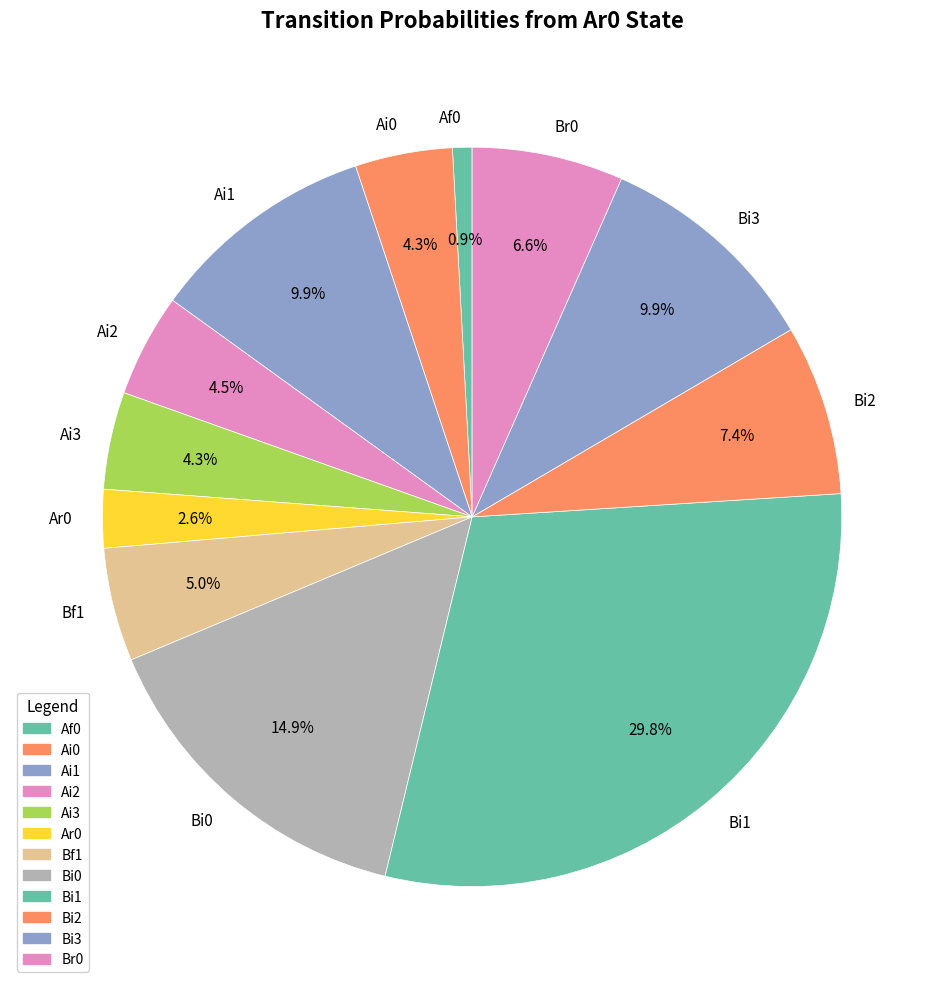

What is the smallest slice in the pie chart?

Af0